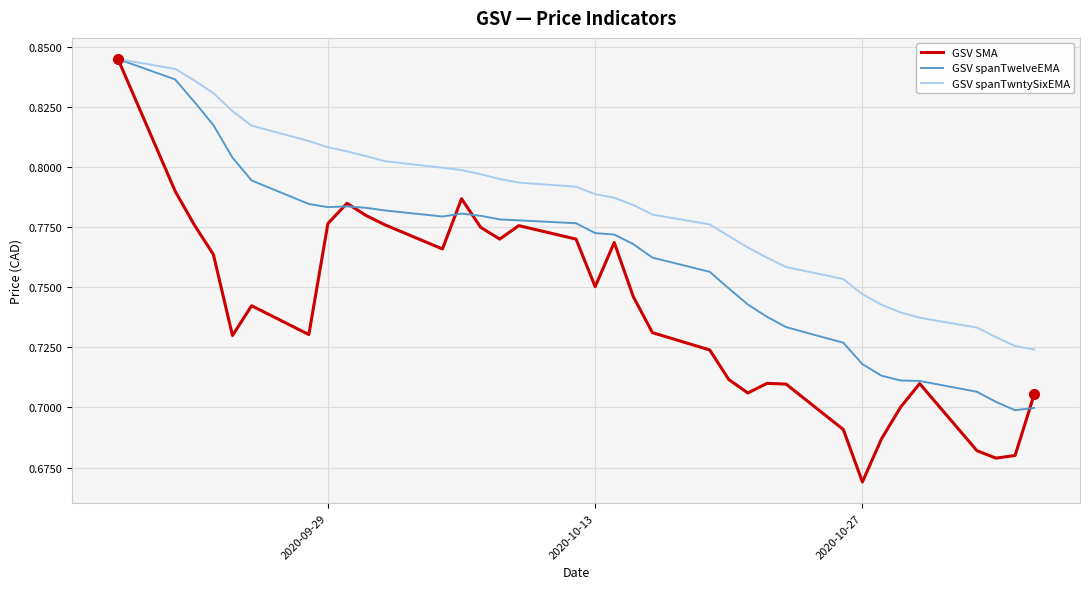

List the series in order of their overall mean, lowest first.

GSV SMA, GSV spanTwelveEMA, GSV spanTwntySixEMA